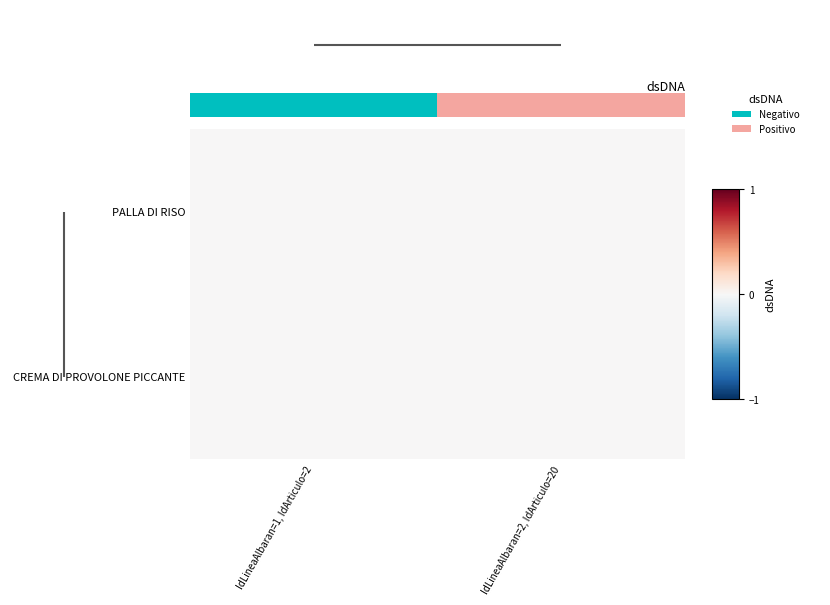

How many distinct data groups are displayed?

2